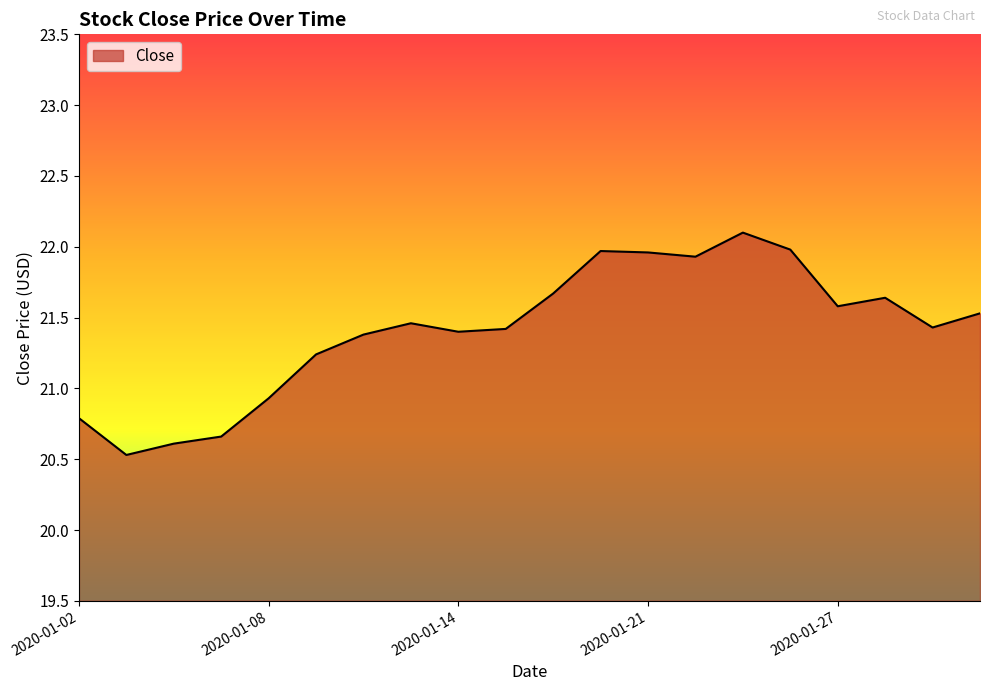

Which label corresponds to the largest value in the chart?

2020-01-23